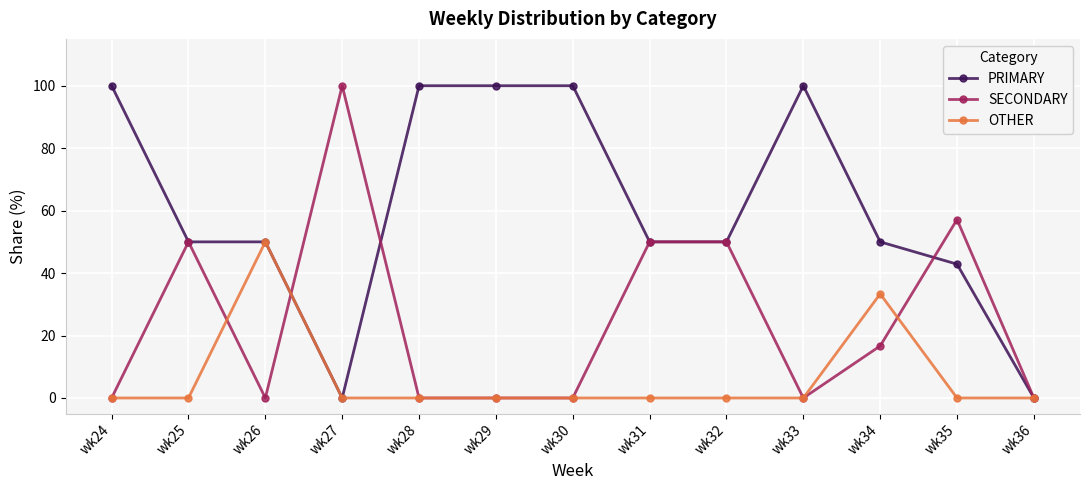

At which label does OTHER reach its peak?

wk26